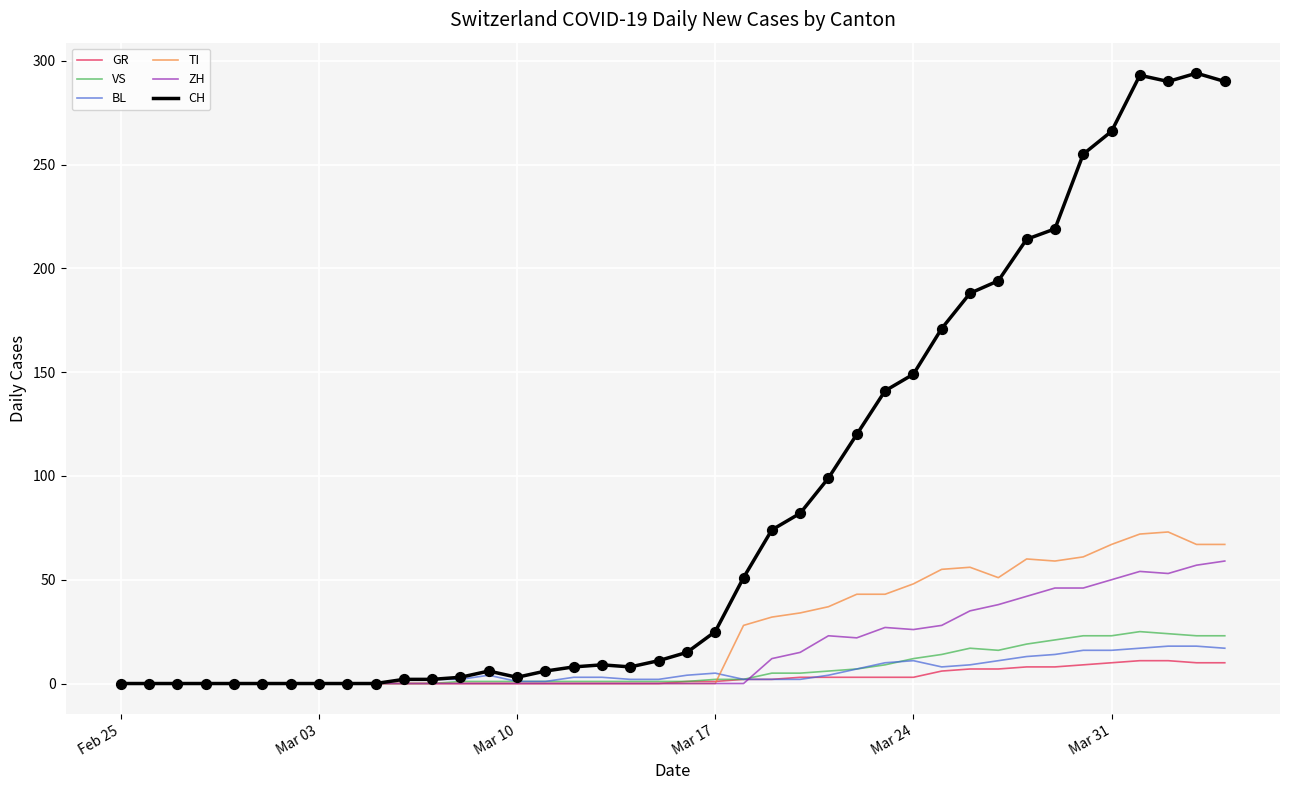

What are all the series names shown in the legend?

GR, VS, BL, TI, ZH, CH